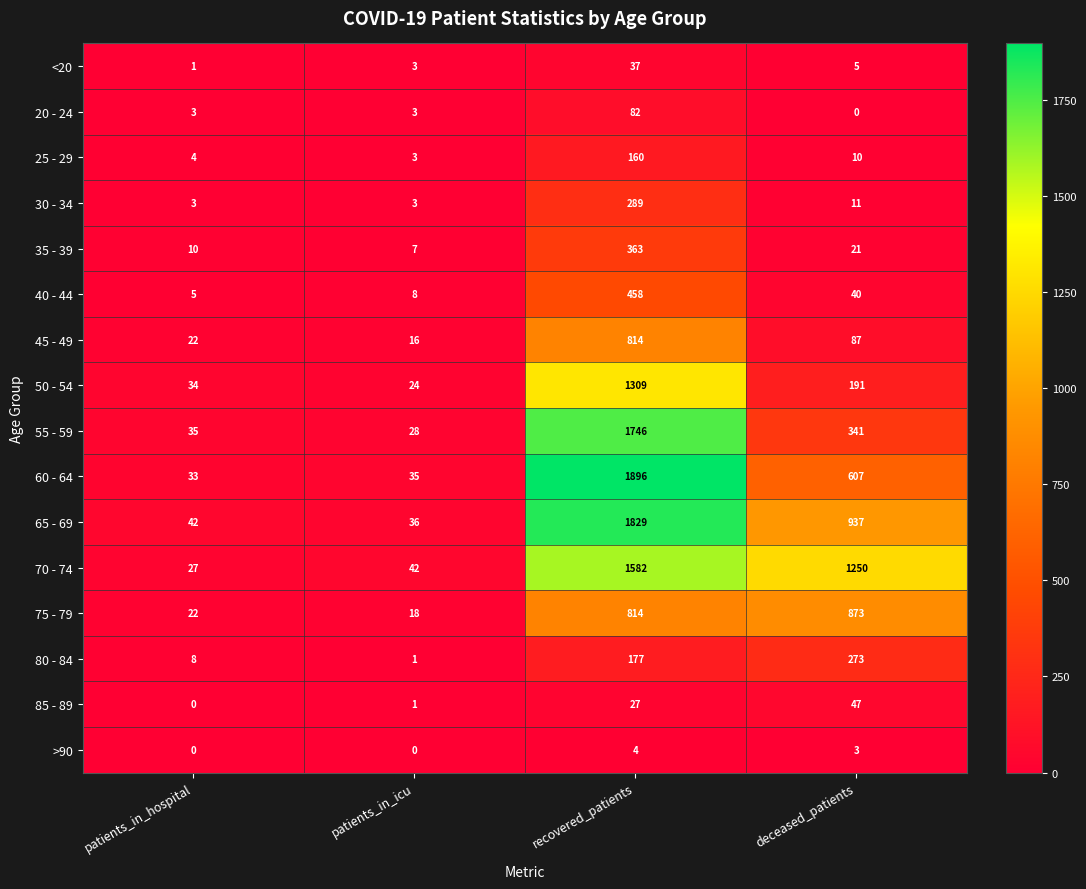

The 65 - 69 series shows 1542 at deceased_patients. True or false?

False